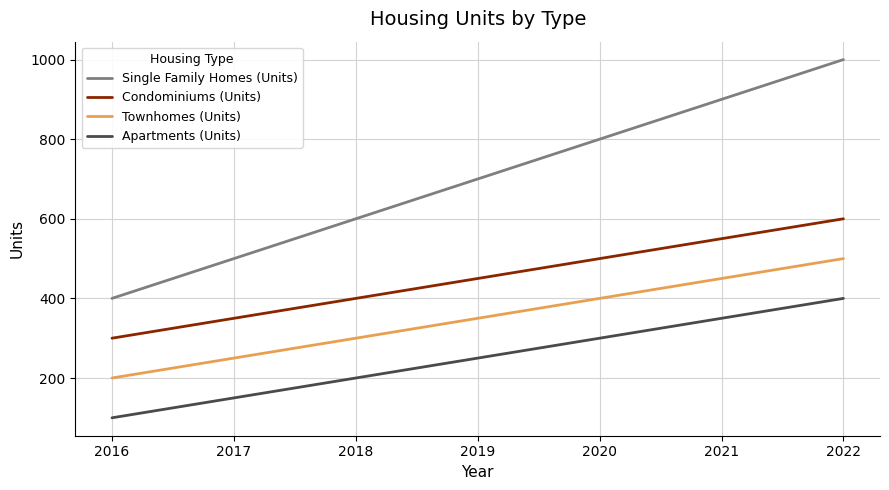

Is it true that Townhomes (Units) equals 46 at 2016?

False